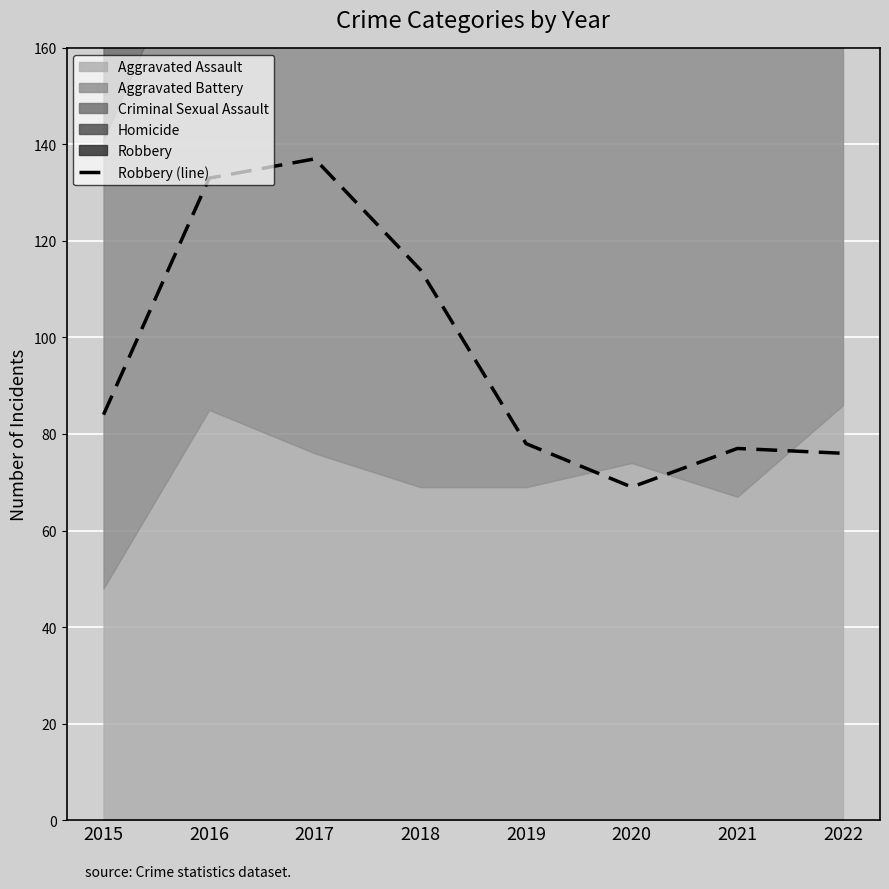

Reading left to right, extract all data points from this chart.

2015=84	2016=133	2017=137	2018=114	2019=78	2020=69	2021=77	2022=76